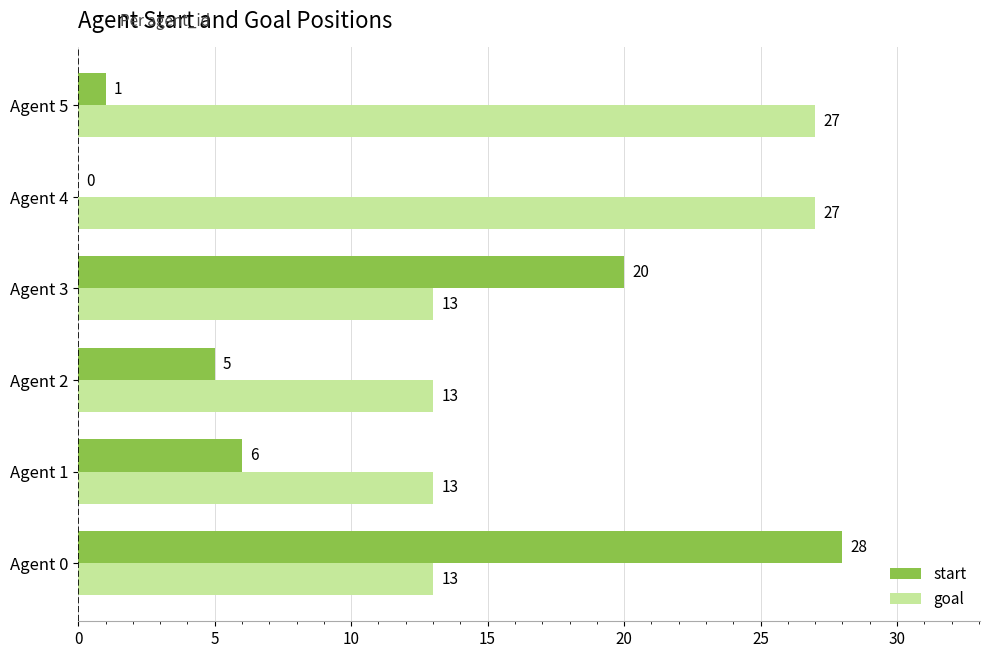

What is the sum of all start values?

60